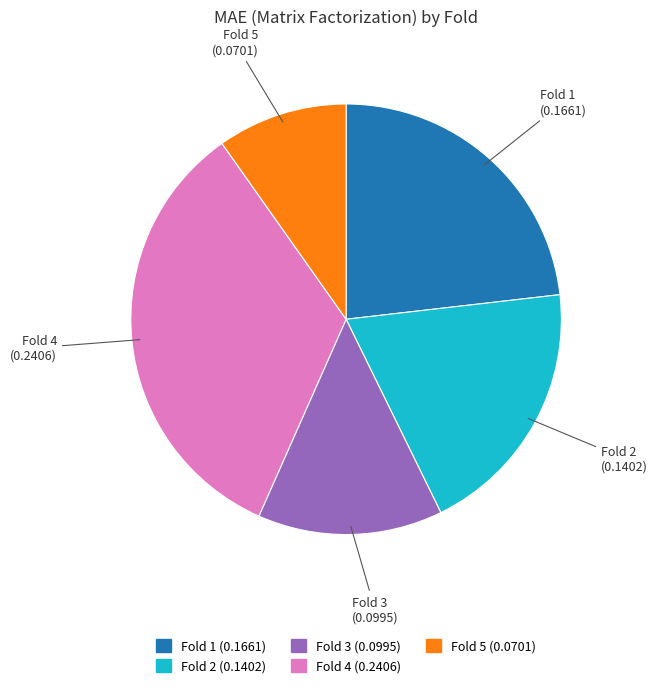

Is there any slice that represents more than half of the pie?

No